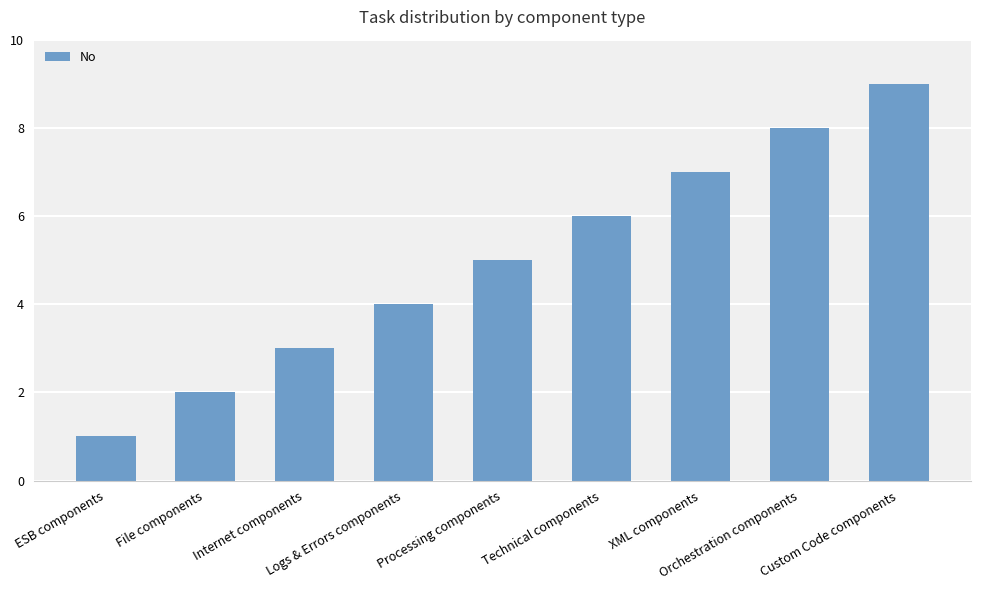

What is the label of the 2nd bar from the right?

Orchestration components